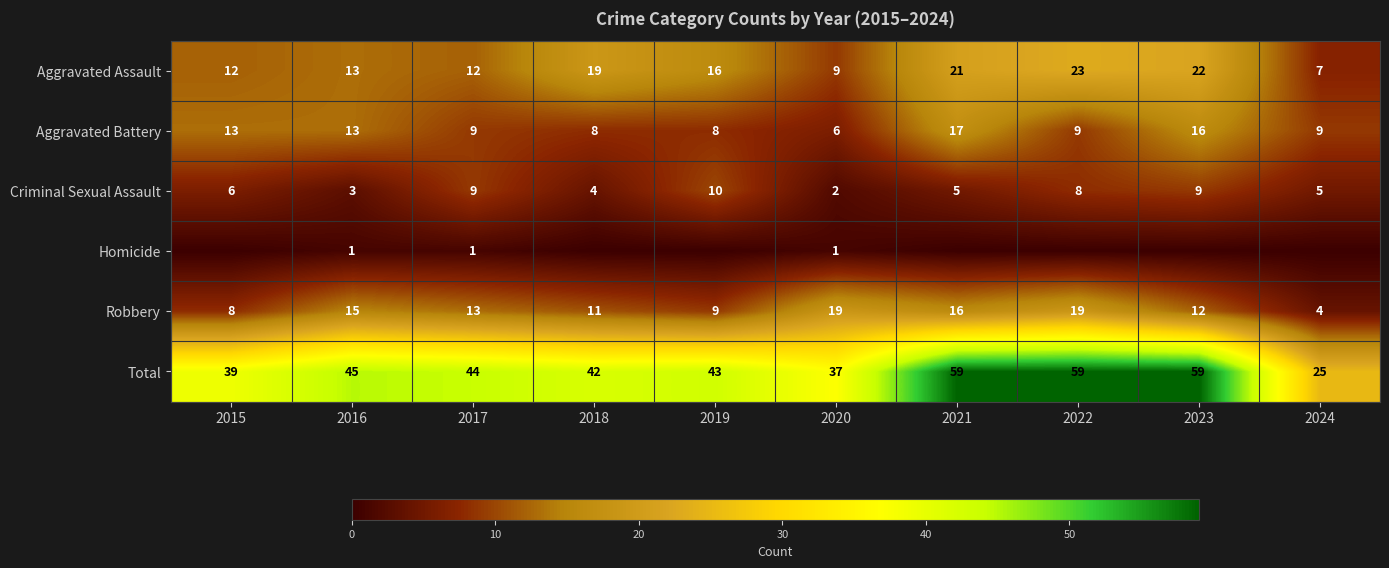

Between 2016 and 2017, which series saw the biggest shift?

Criminal Sexual Assault